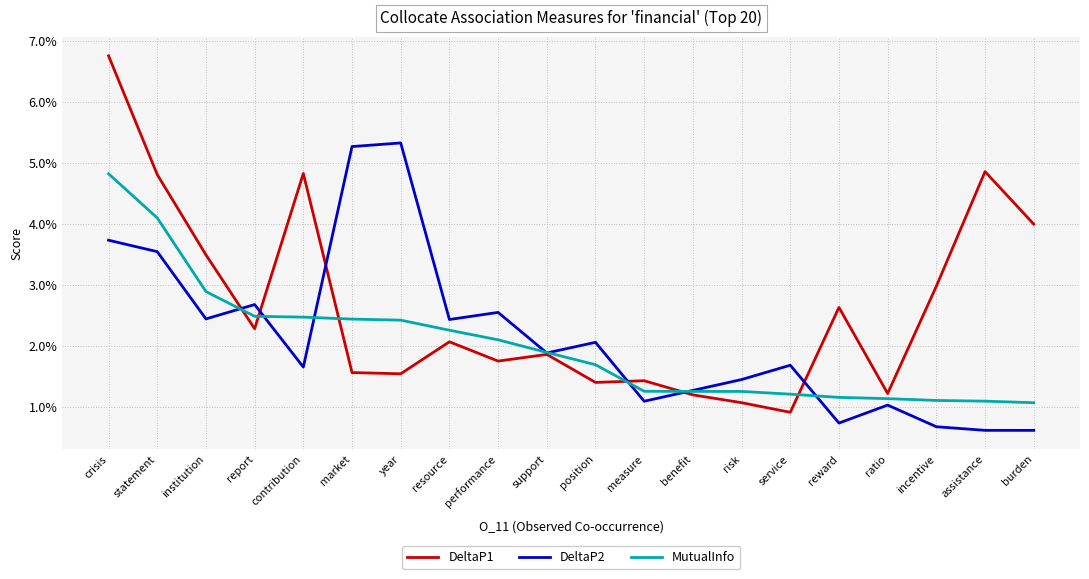

Rank the categories by DeltaP1 value from highest to lowest.

crisis, assistance, contribution, statement, burden, institution, incentive, reward, report, resource, support, performance, market, year, measure, position, ratio, benefit, risk, service